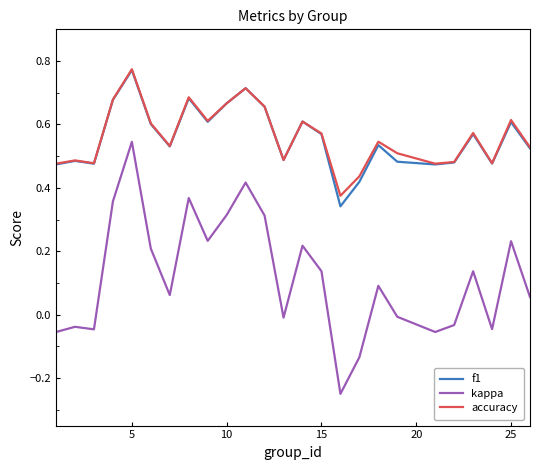

Which series has the largest range (max minus min)?

kappa